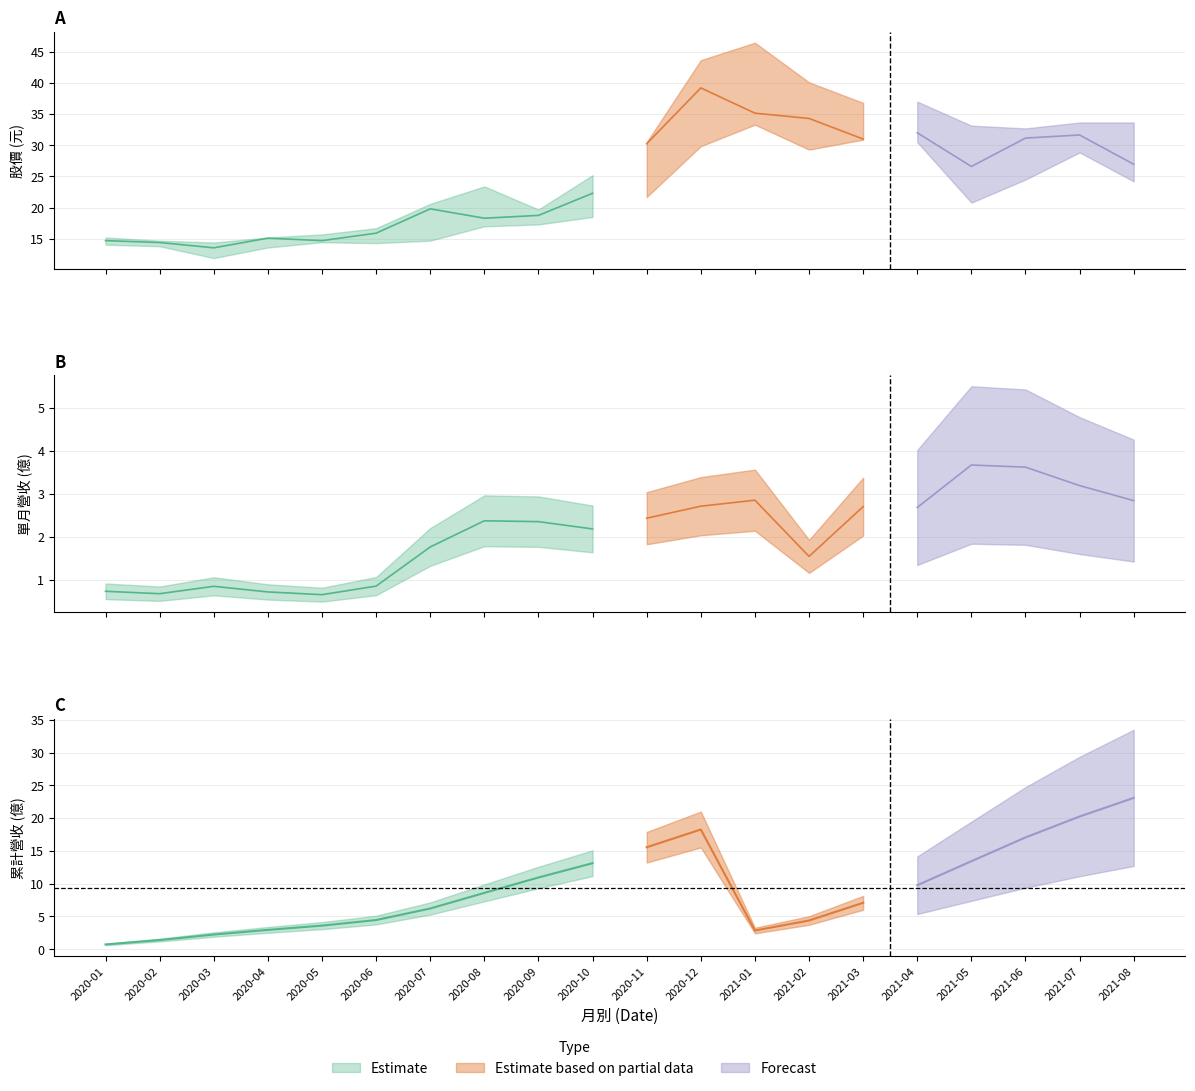

True or false: 收盤 has a value of 14.8 at 2021-04.

False